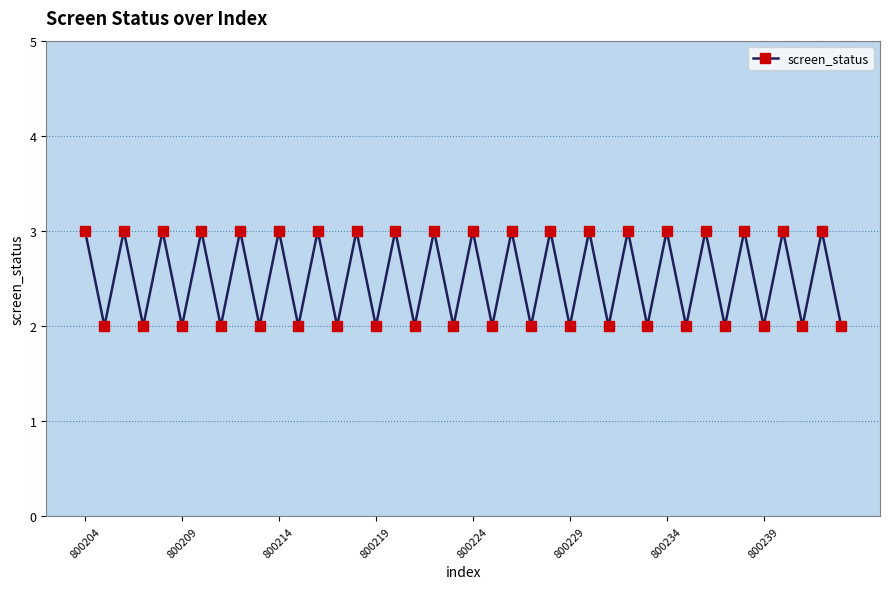

What is the sum of all values?

100